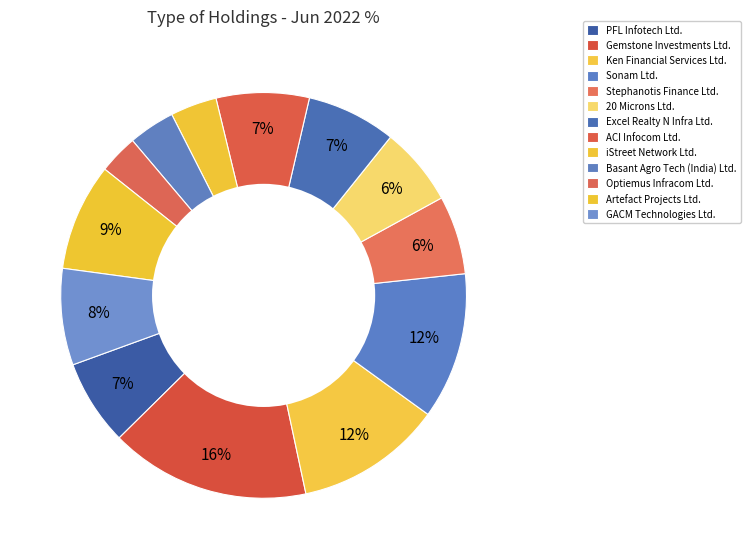

How many slices are in this pie chart?

13